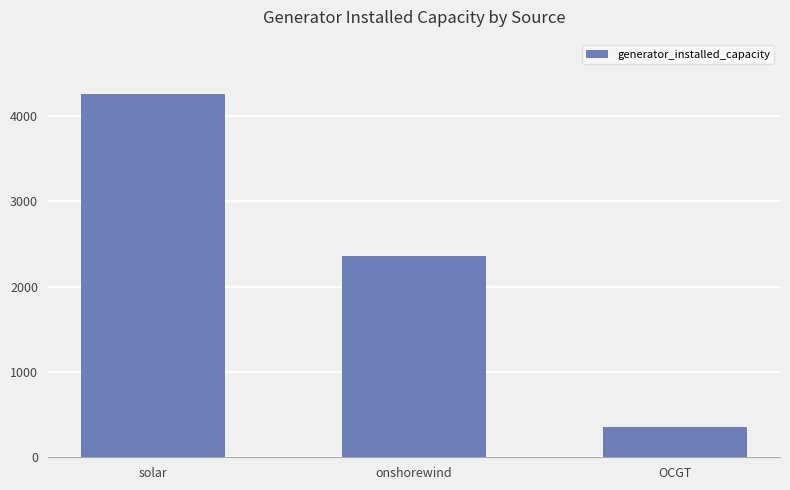

What is the difference between the second highest and minimum values?

2007.9